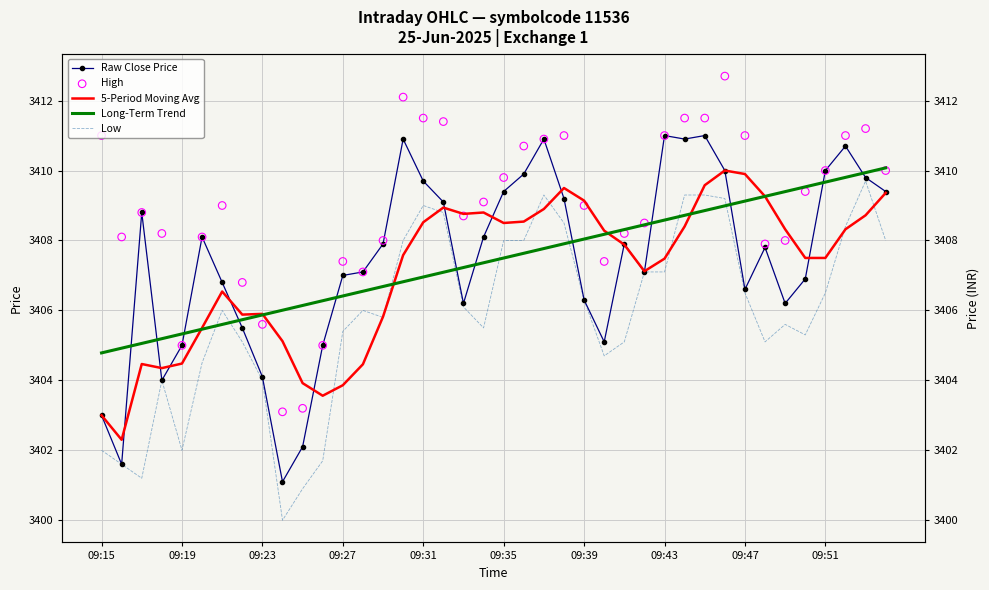

Which series has the largest Y range (max minus min)?

Raw Close Price